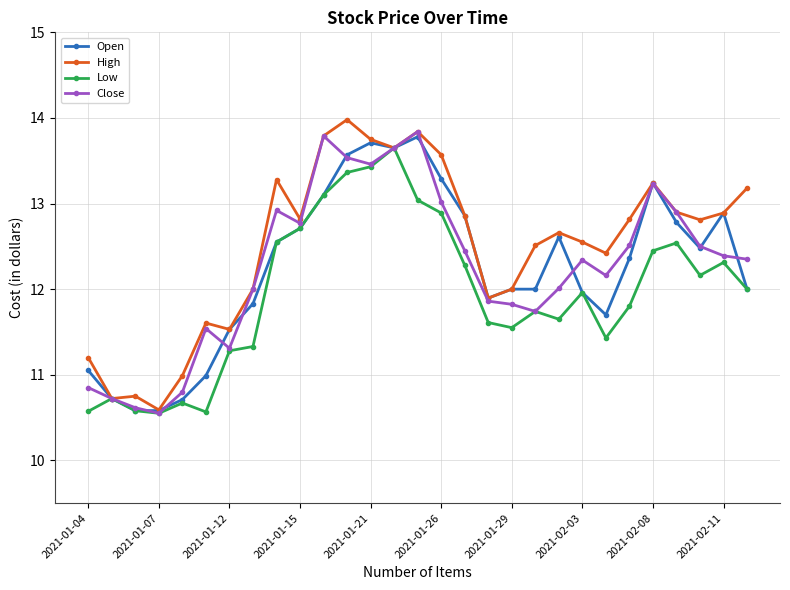

True or false: Open has more than 0 interior local peaks.

True